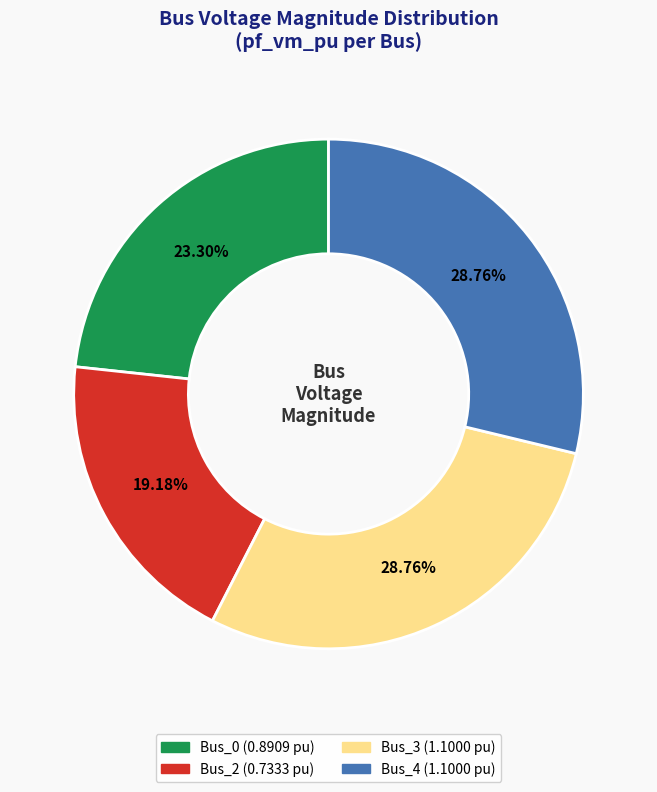

How much of the chart is everything except Bus_4?

71.2%